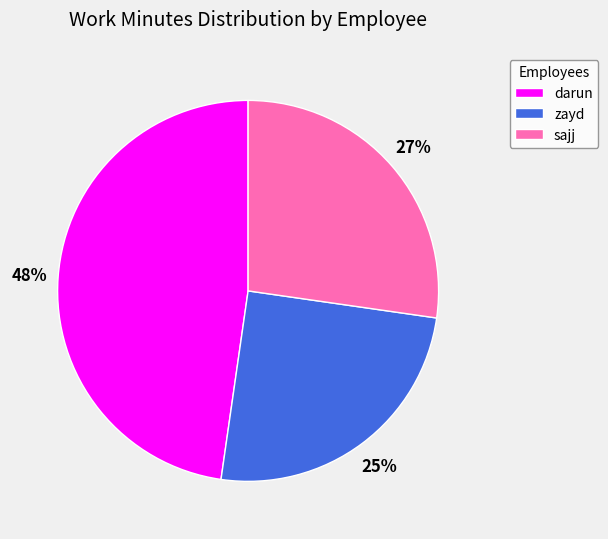

Does any single category account for the majority?

No